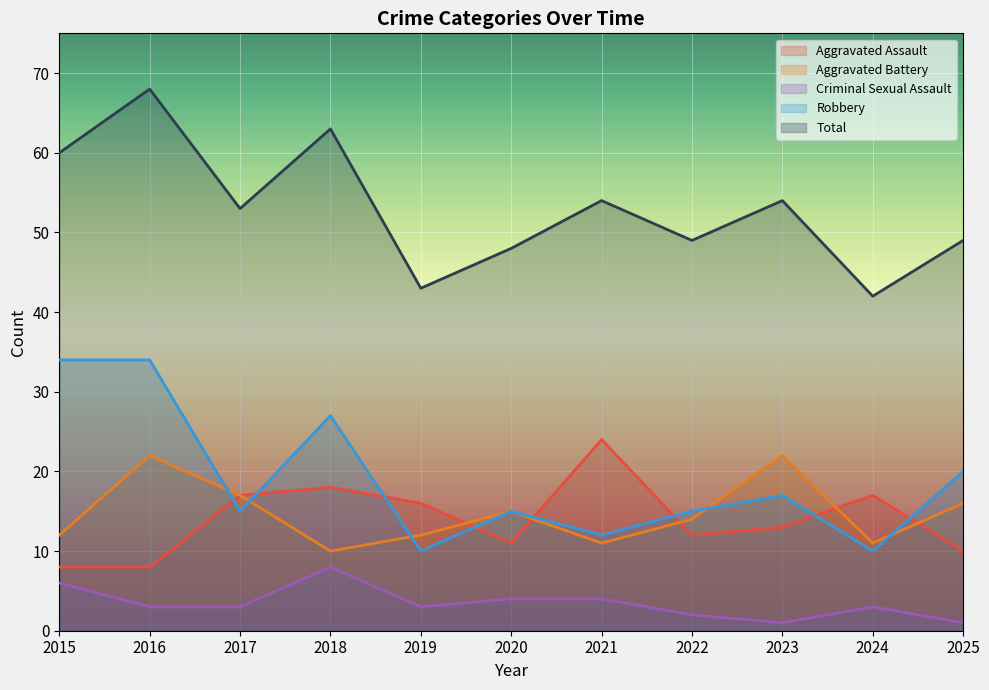

What is the sum of the Robbery values at 2020 and 2021?

27